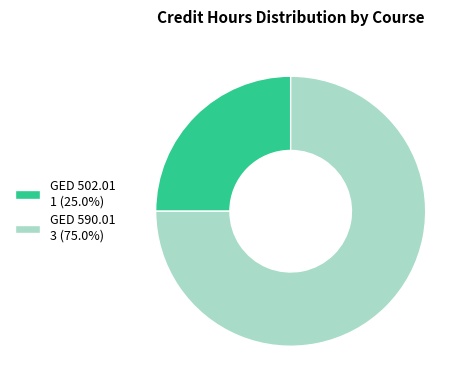

Is it true that GED 590.01 is 82% of the pie?

False